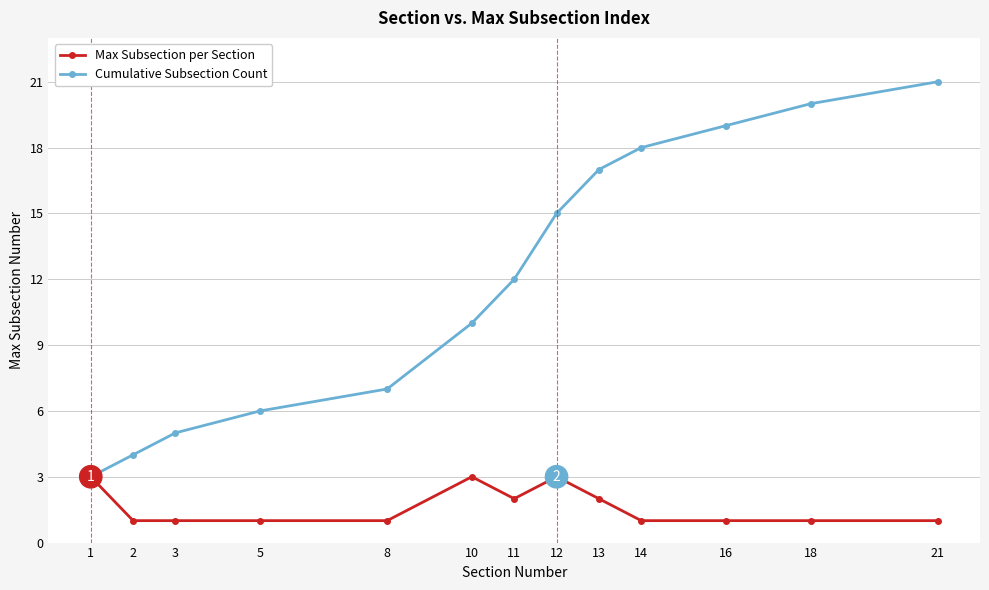

Rank the series by their maximum value, from lowest to highest.

Max Subsection per Section, Cumulative Subsection Count